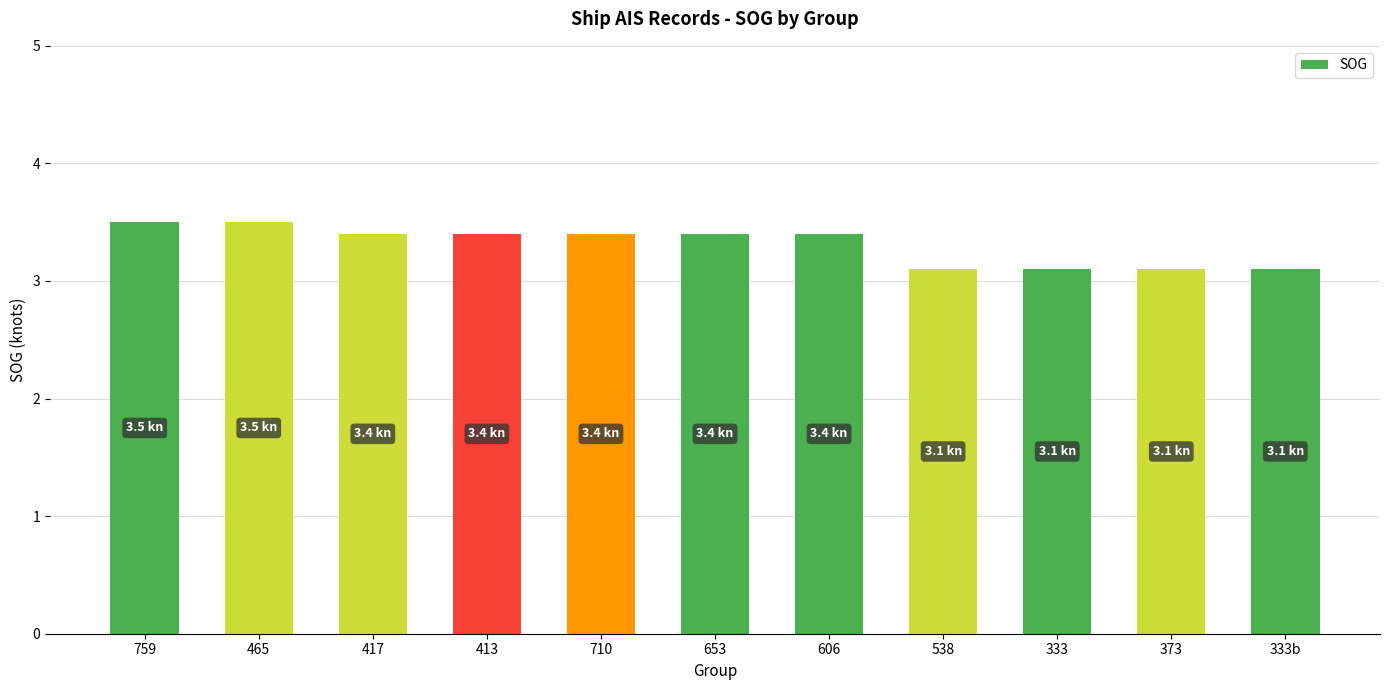

What is the change in value from 759 to 373?

-0.4